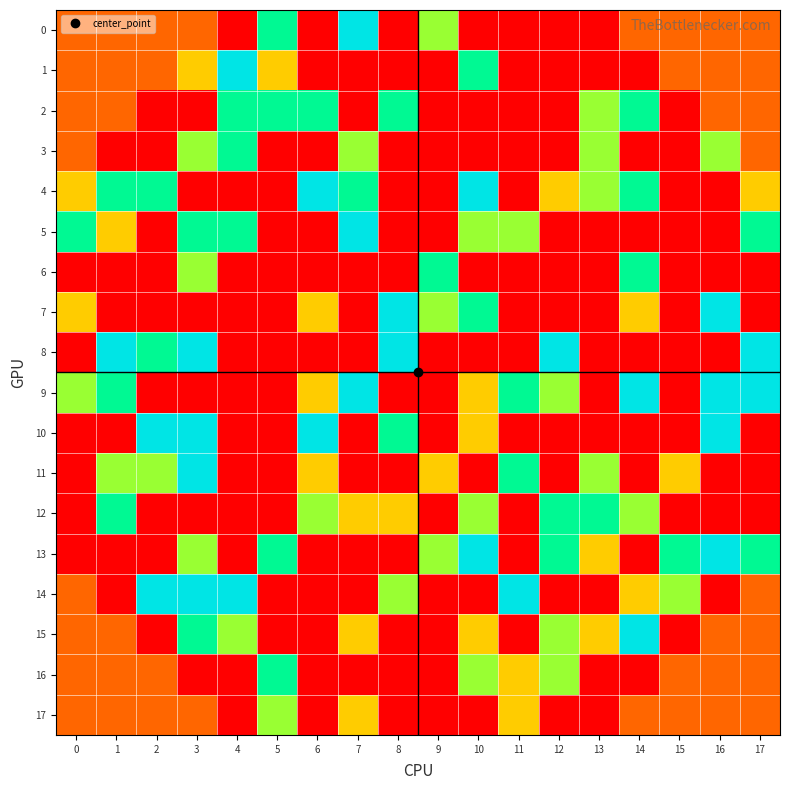

What is the difference between the highest and lowest values at 9?

4